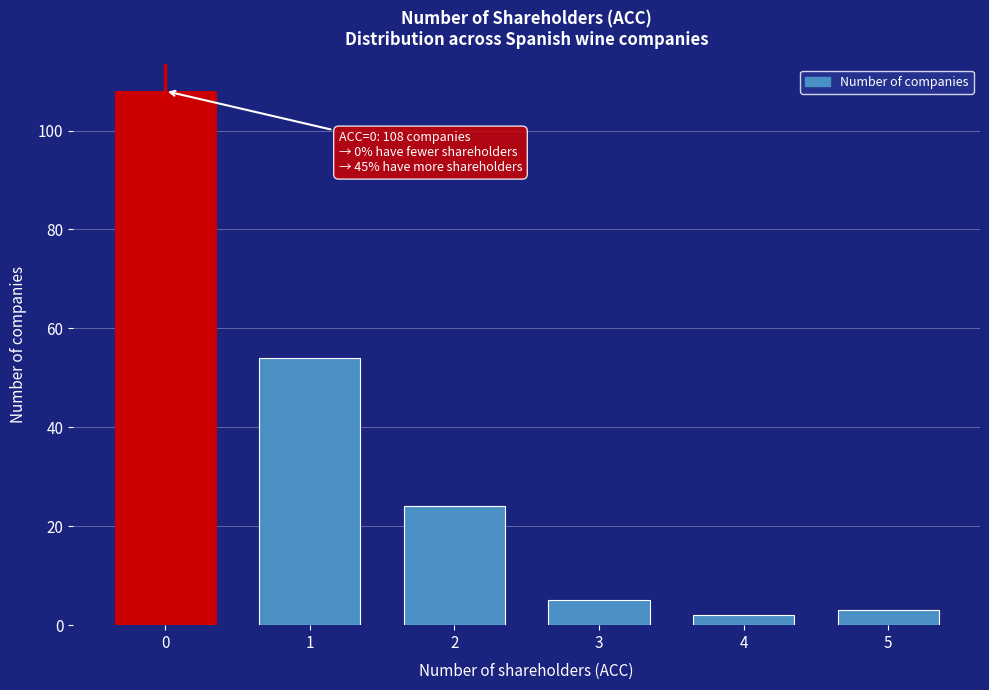

Reading left to right, extract all data points from this chart.

0=108	1=54	2=24	3=5	4=2	5=3